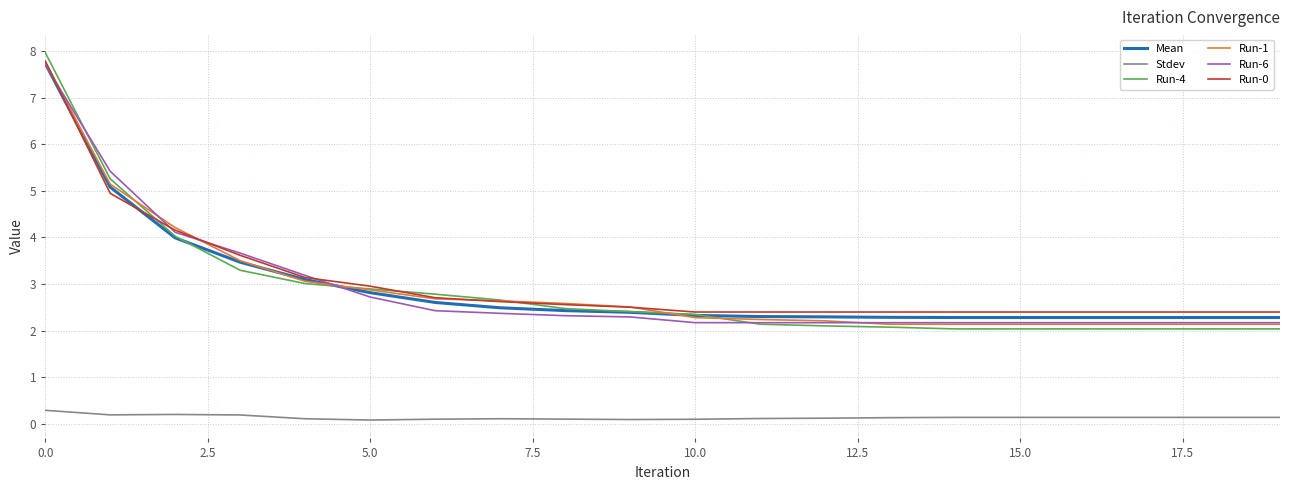

What is the greatest value displayed?

8.0